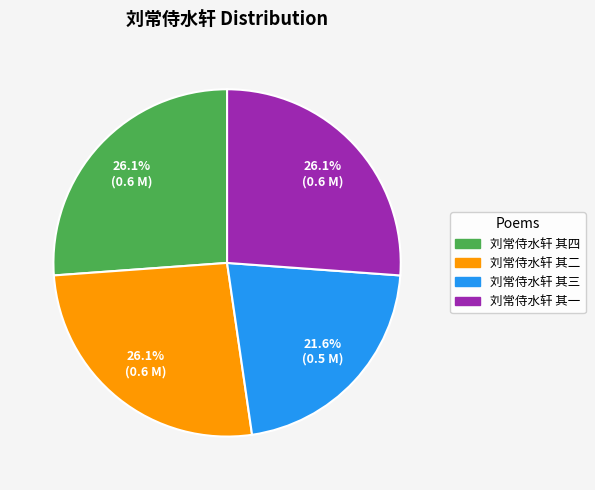

Does 刘常侍水轩 其三 represent more than half of the total?

No